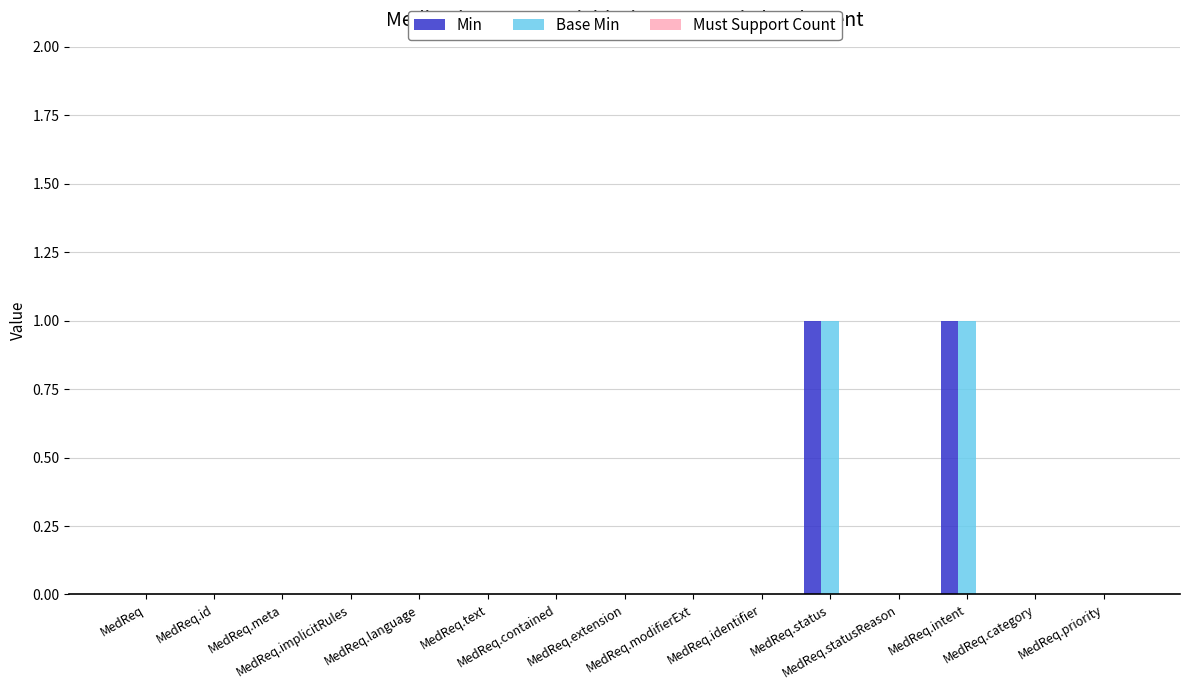

What is the sum of all Min values?

2